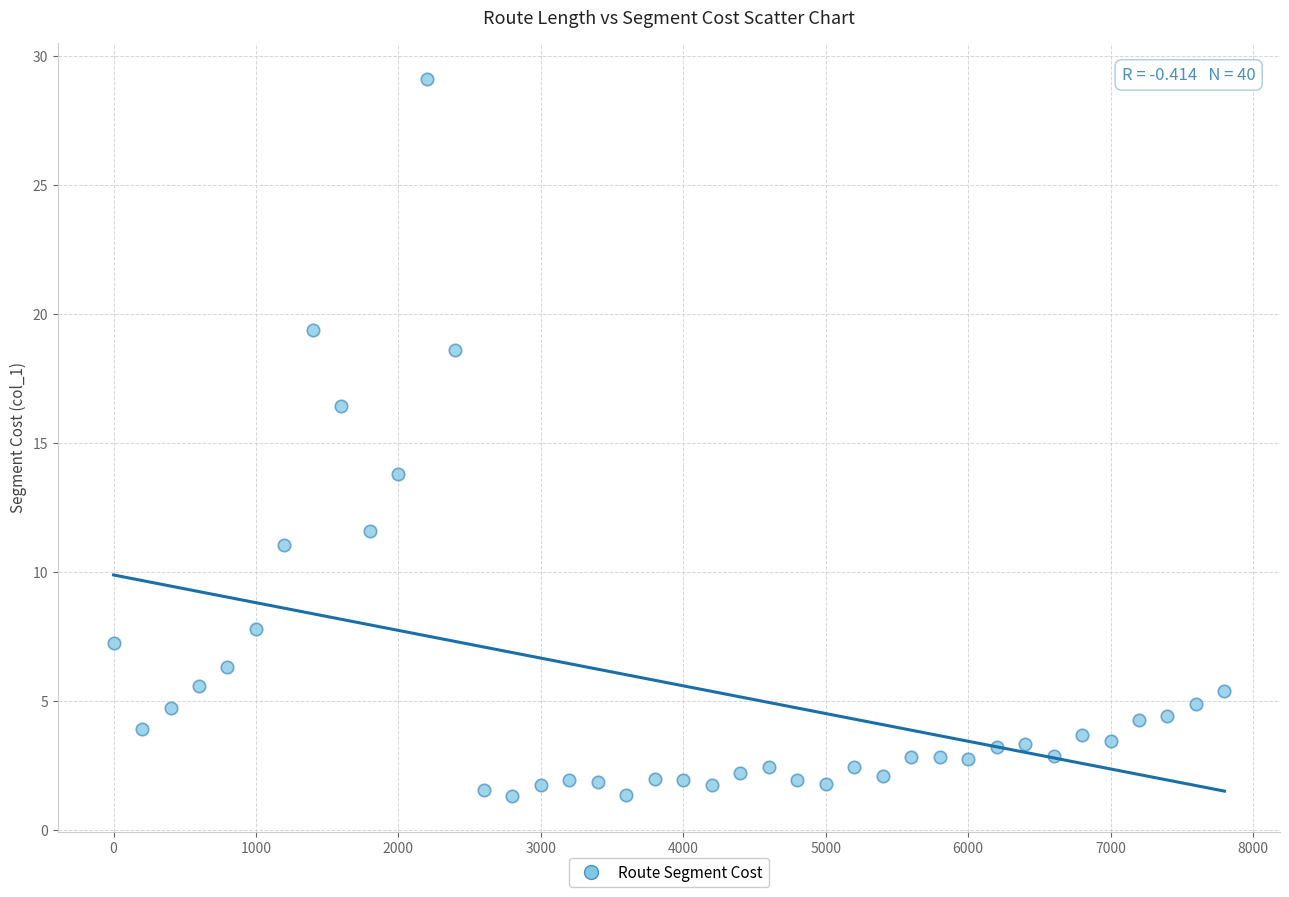

What is the range of Y values (max minus min)?

27.8